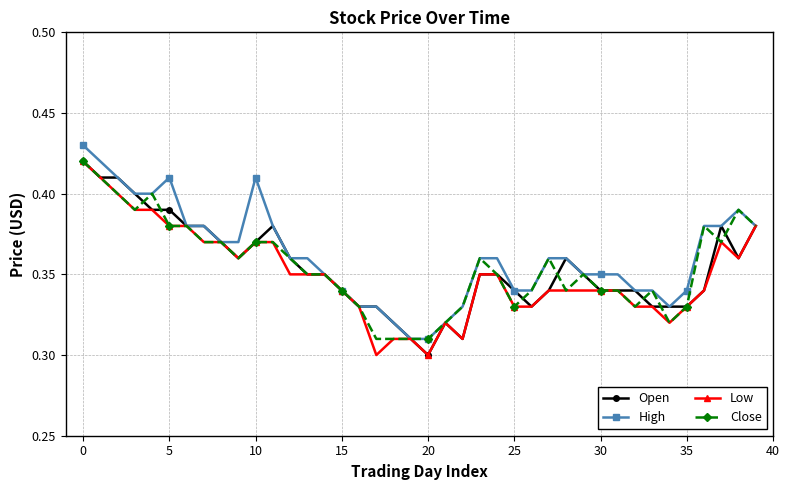

At how many categories does at least one series exceed 0?

40